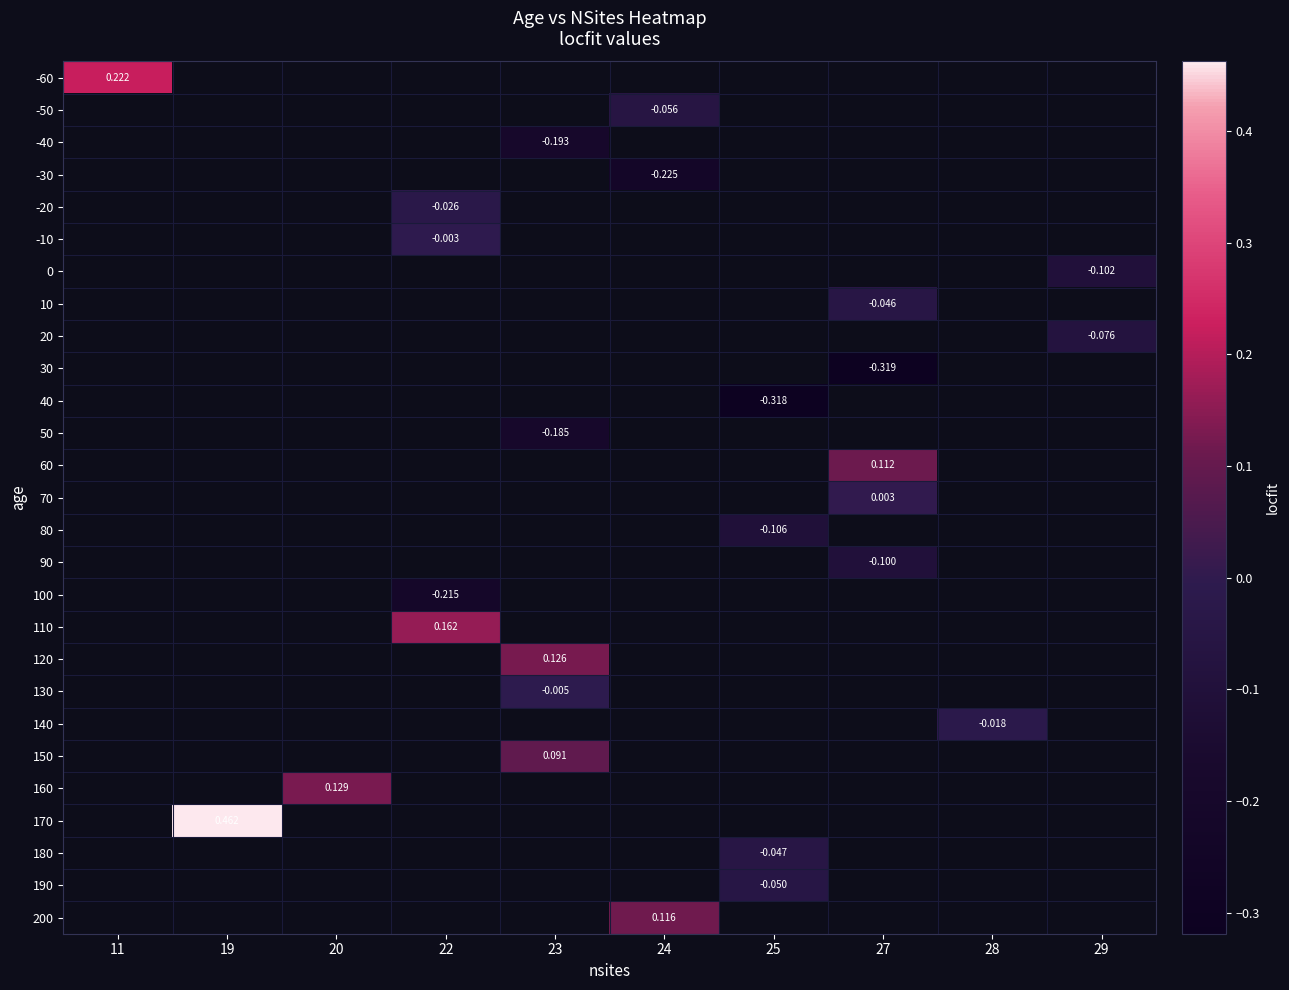

Which label corresponds to the smallest value in the chart?

27